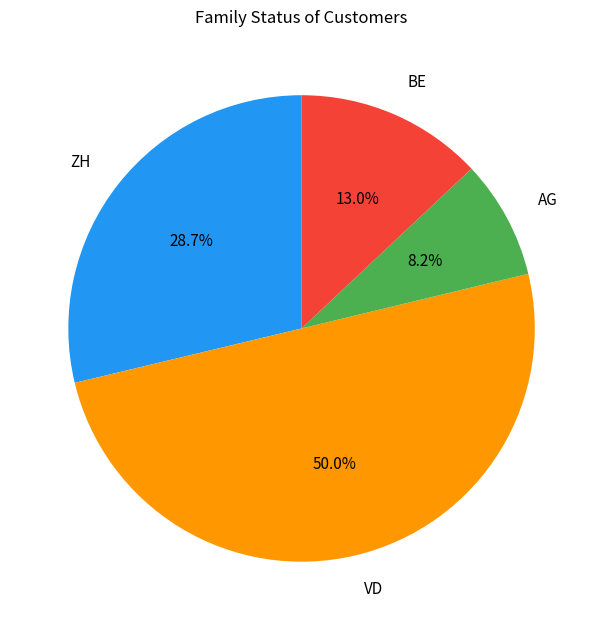

What is the ratio of the value at ZH to the value at AG?

3.5